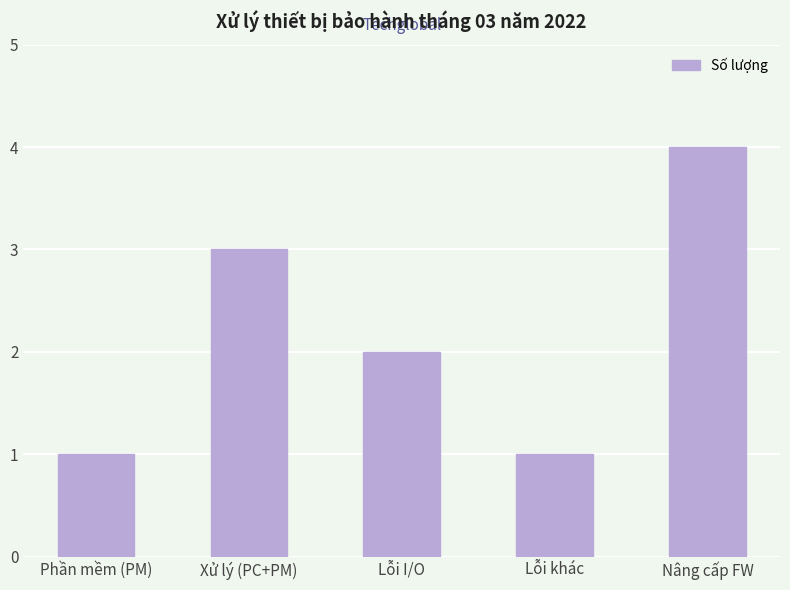

What is the maximum value shown in the chart?

4